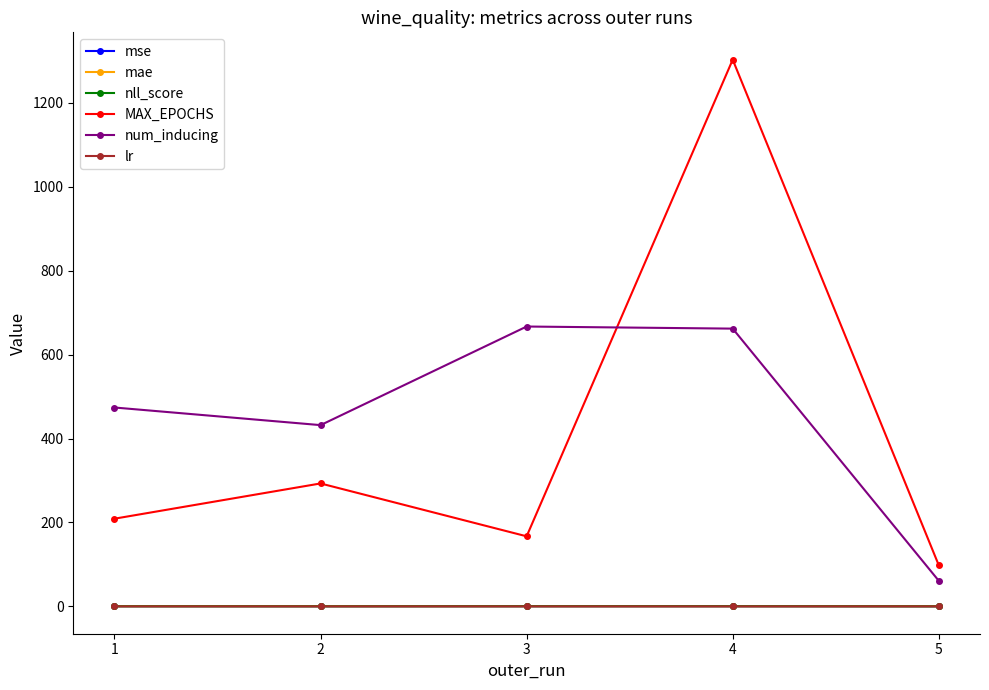

What value does the MAX_EPOCHS series have at 2?

293.0